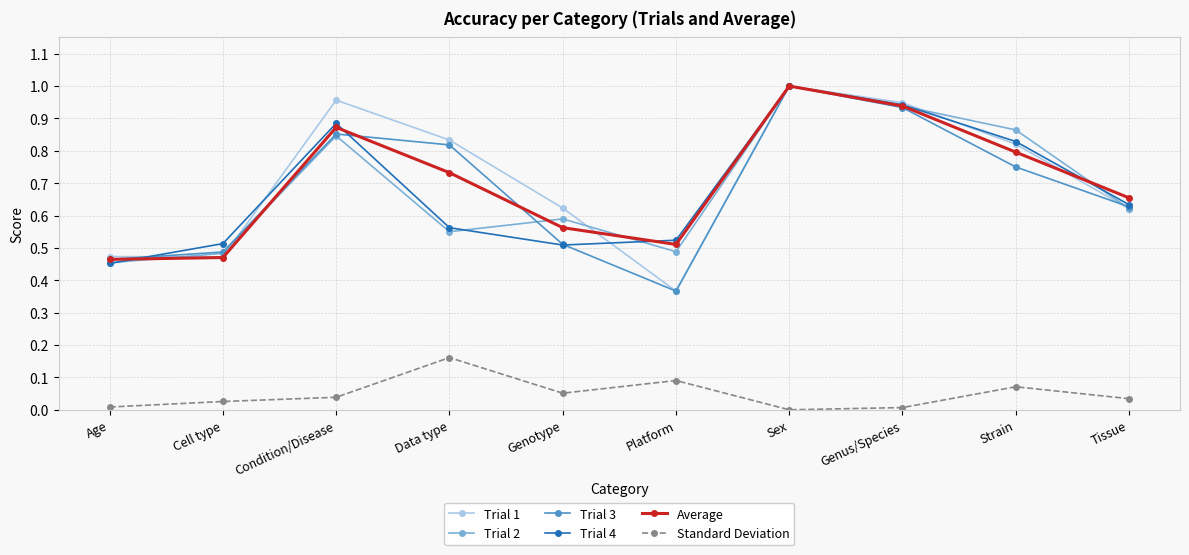

Does the chart display data point markers on the line(s)?

Yes